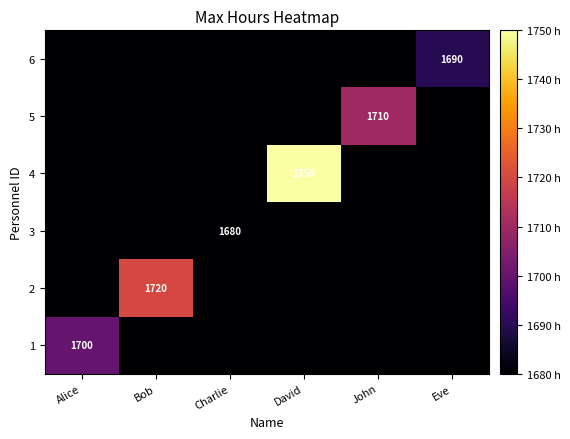

The 1 series shows 1680 at David. True or false?

True